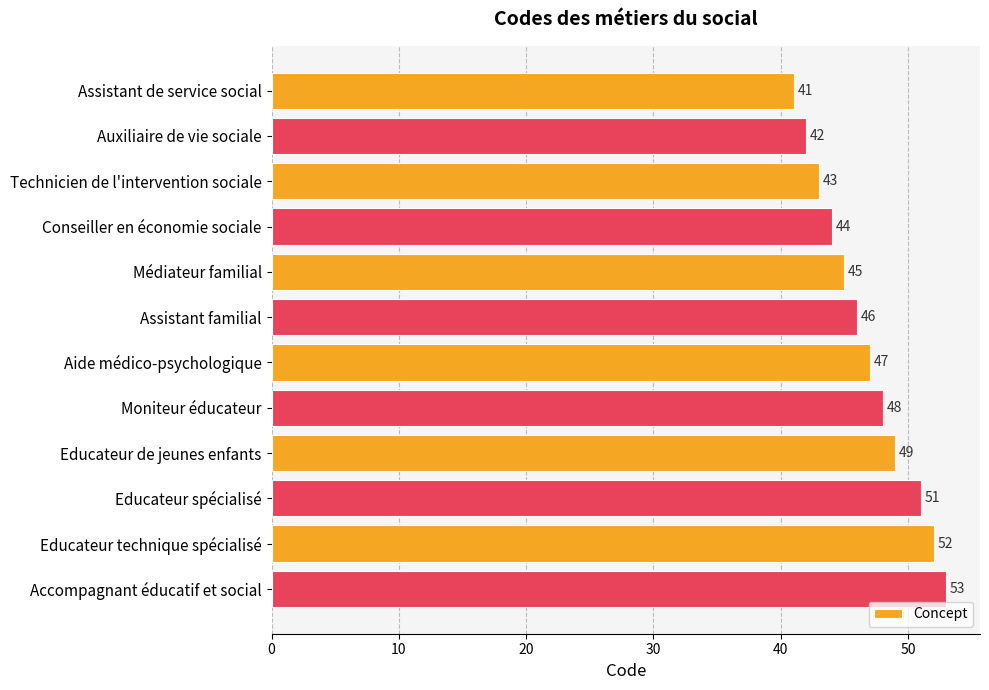

Is it true that the value at Aide médico-psychologique is 66?

False